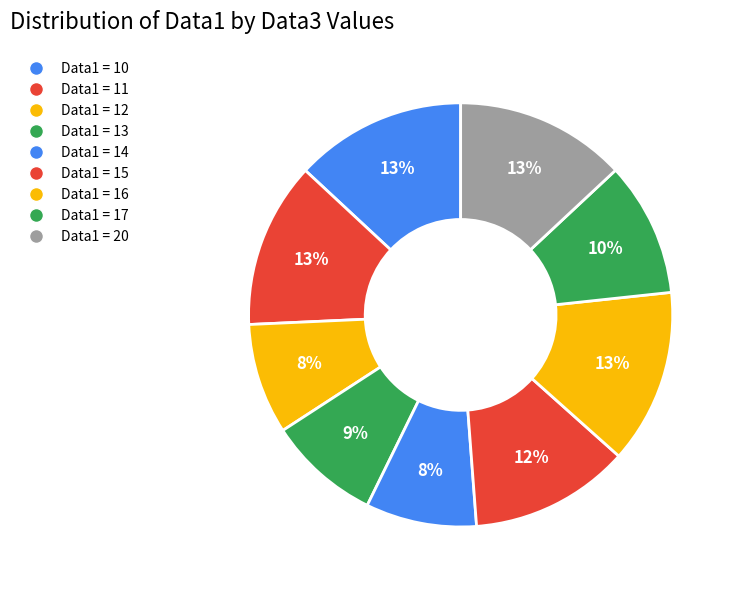

Count the number of slices in the pie.

9